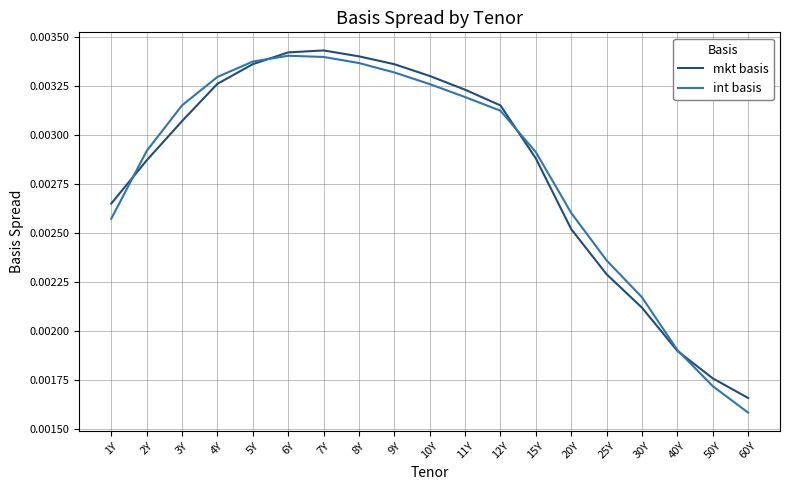

How many lines are shown in the chart?

2